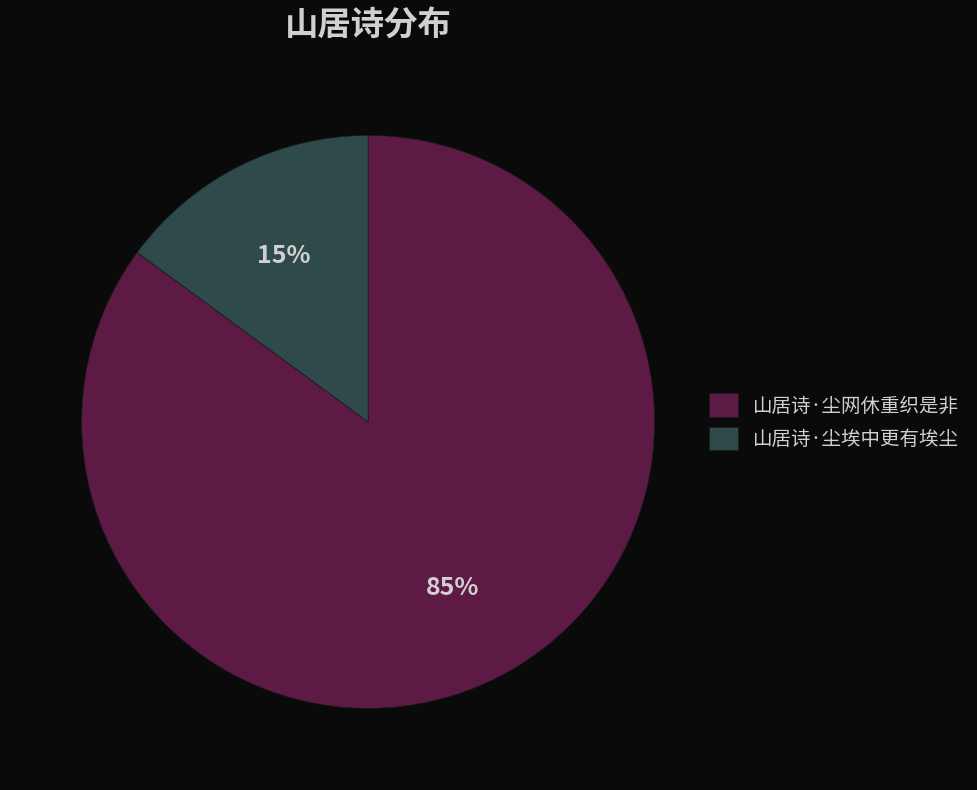

What percentage is the 山居诗·尘埃中更有埃尘 slice, to the nearest percent?

15%